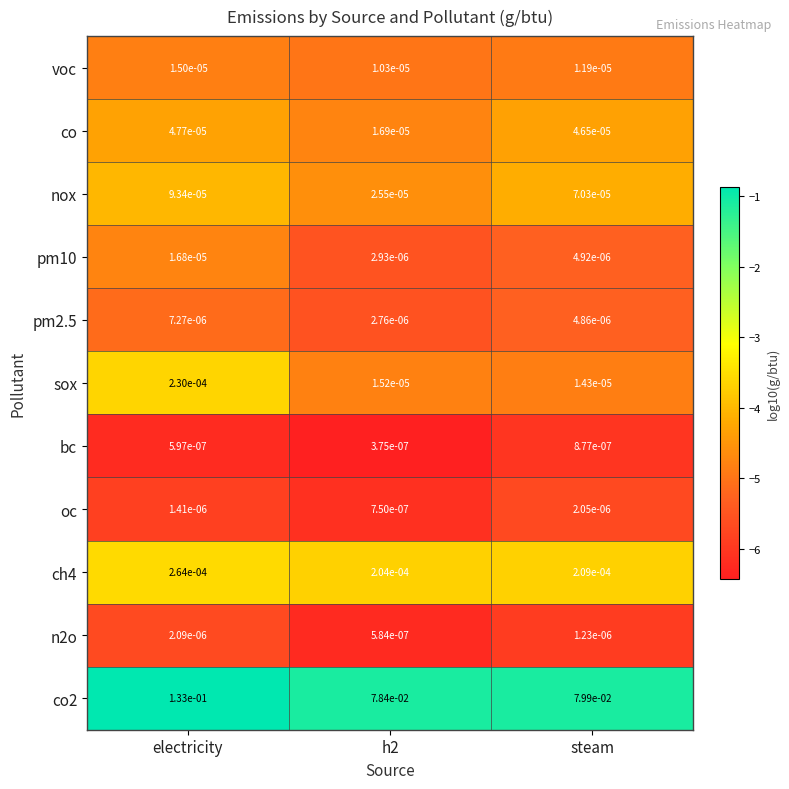

List the series in order of their peak value, lowest first.

bc, oc, n2o, pm2.5, voc, pm10, co, nox, sox, ch4, co2